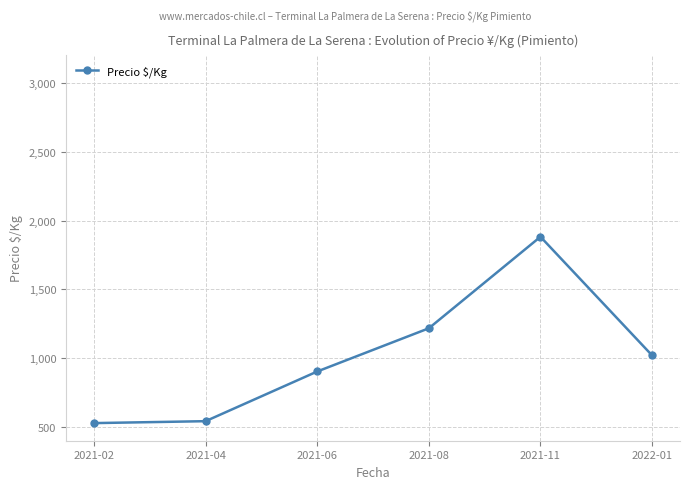

What is the sum of all values?

6092